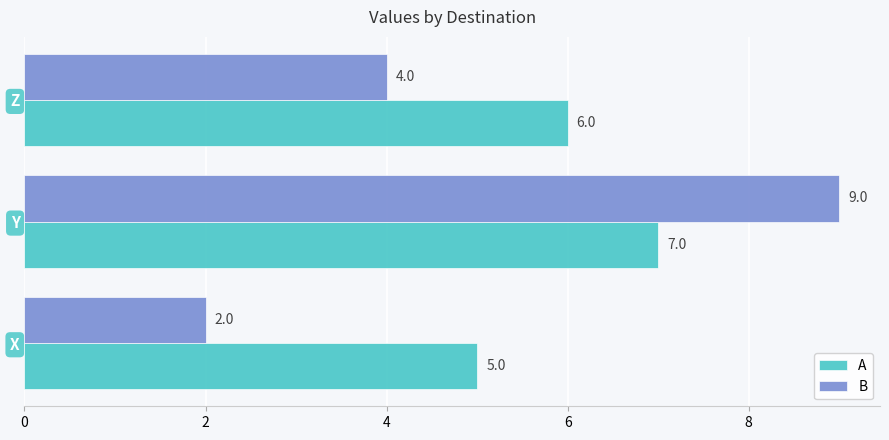

Which series has the largest range (max minus min)?

B